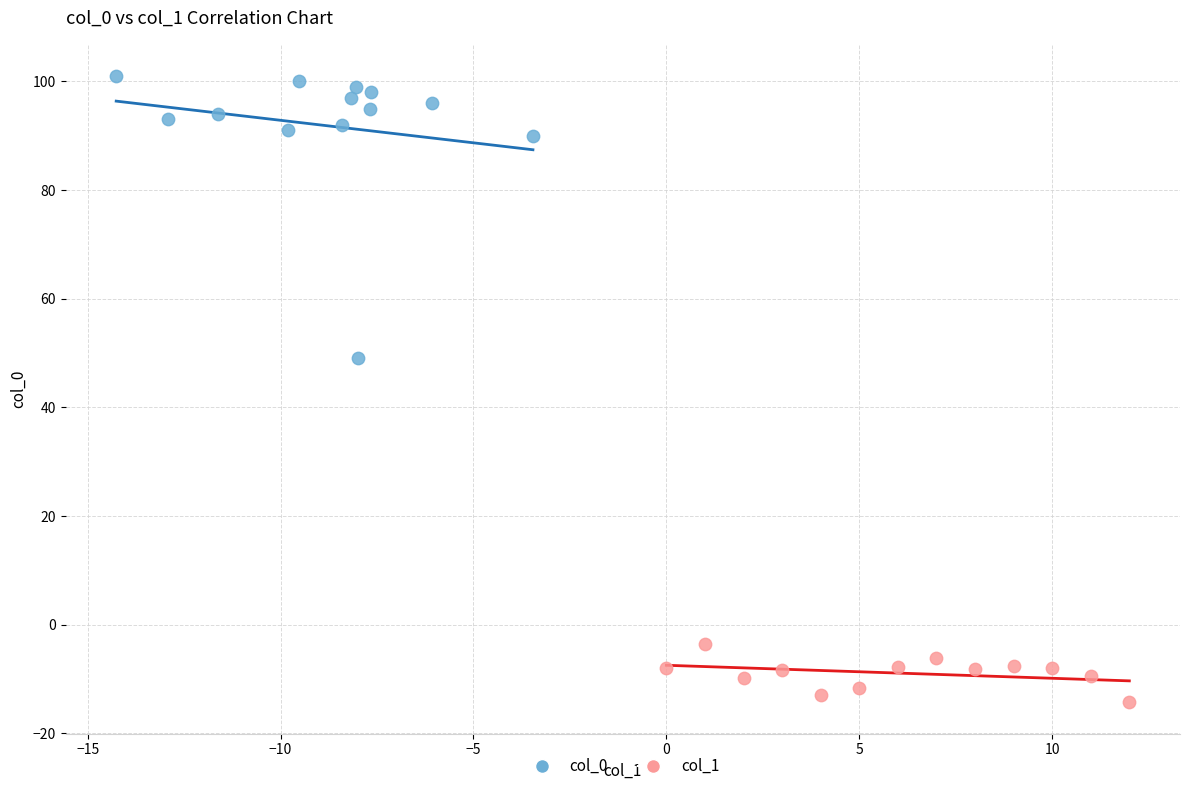

Which series contains the highest Y value?

col_0